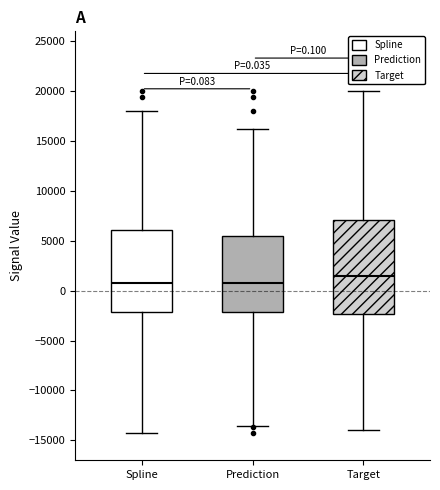

Comparing the boxes themselves (not the whiskers), which one is the tallest?

Target